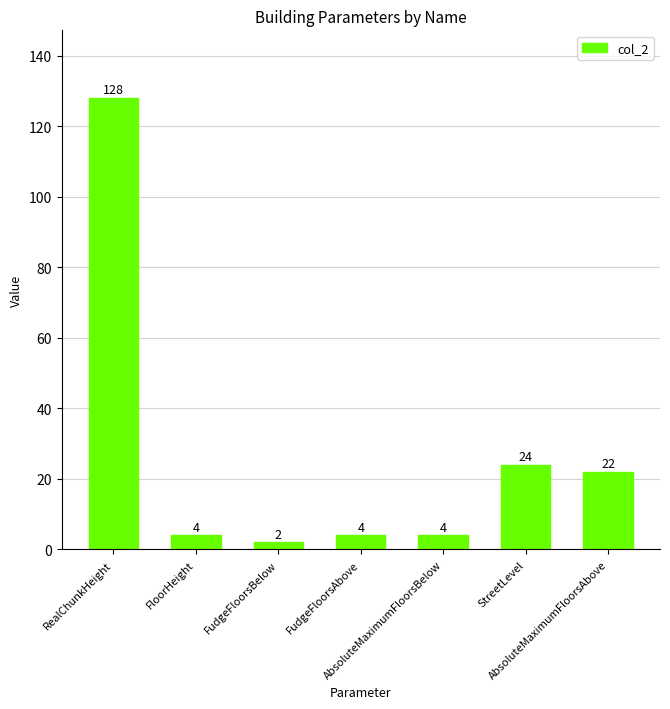

How many bars are there in total?

7